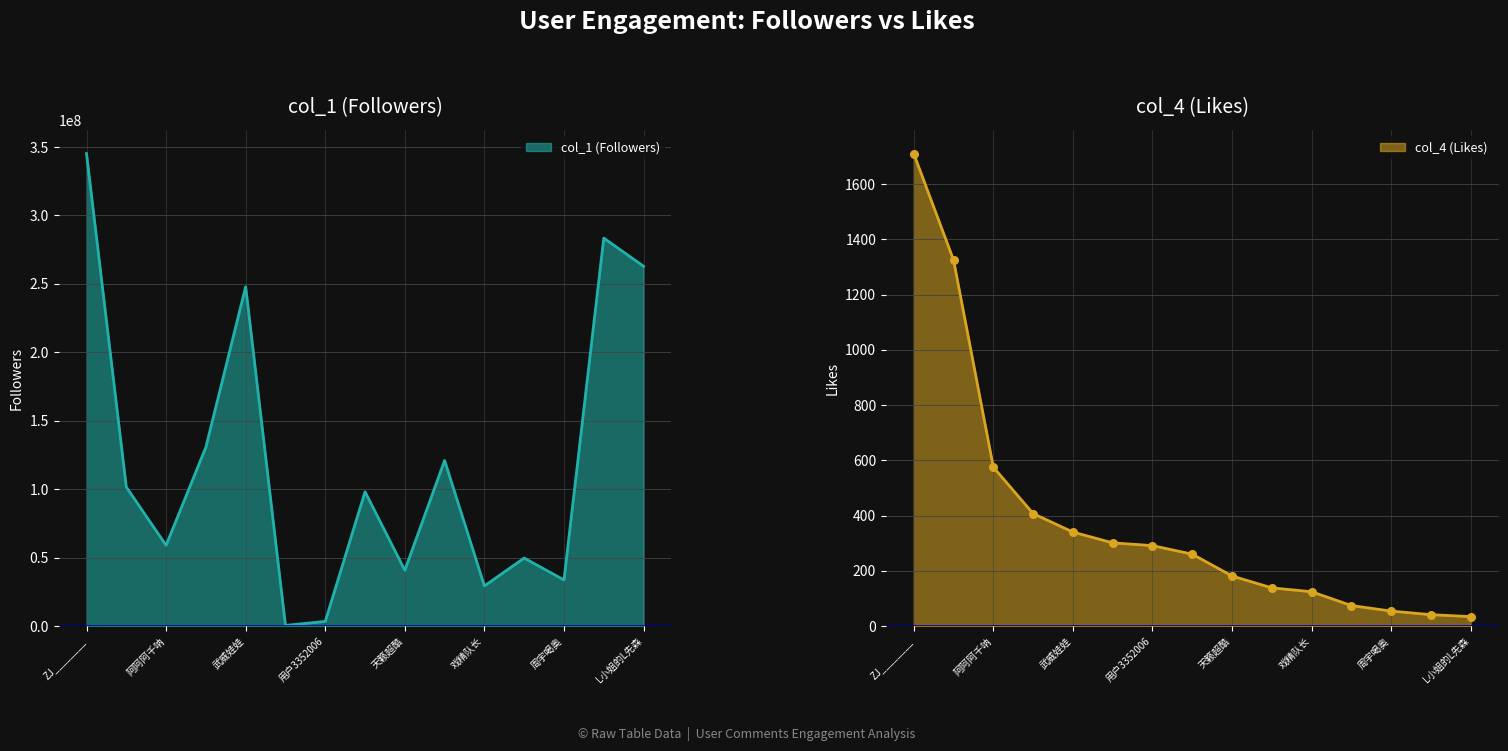

Which series has the largest total across all categories?

col_1 (Followers)